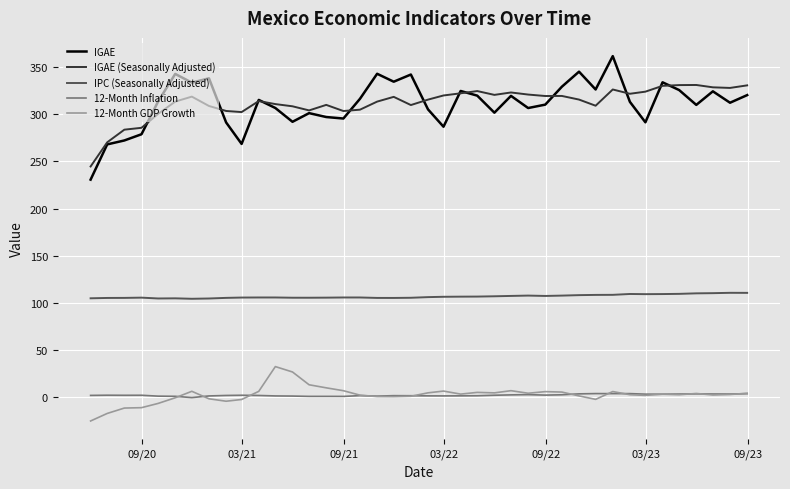

Which series has the largest range (max minus min)?

IGAE